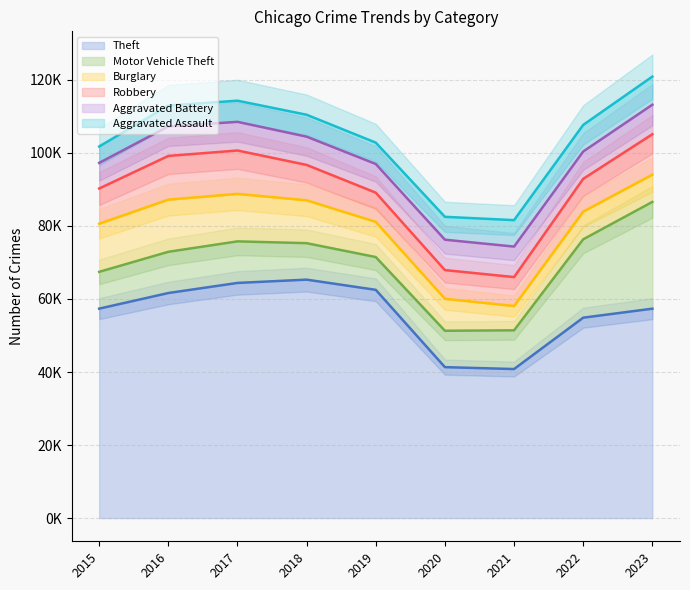

What is the spread (max minus min) of values at 2022?

47592